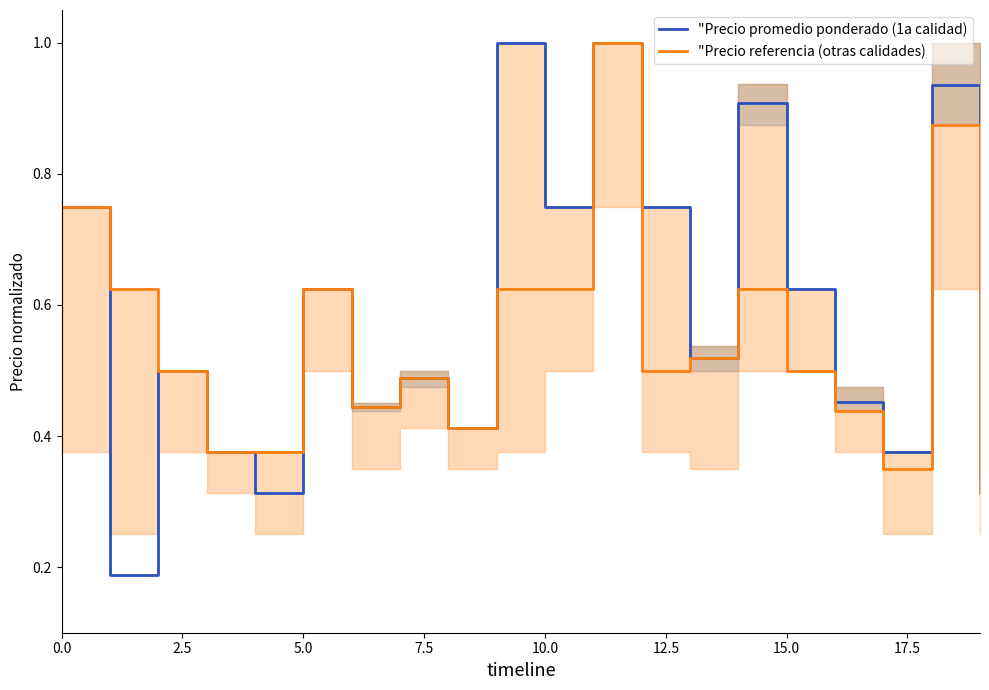

What is the maximum value for "Precio referencia (otras calidades)?

1.0